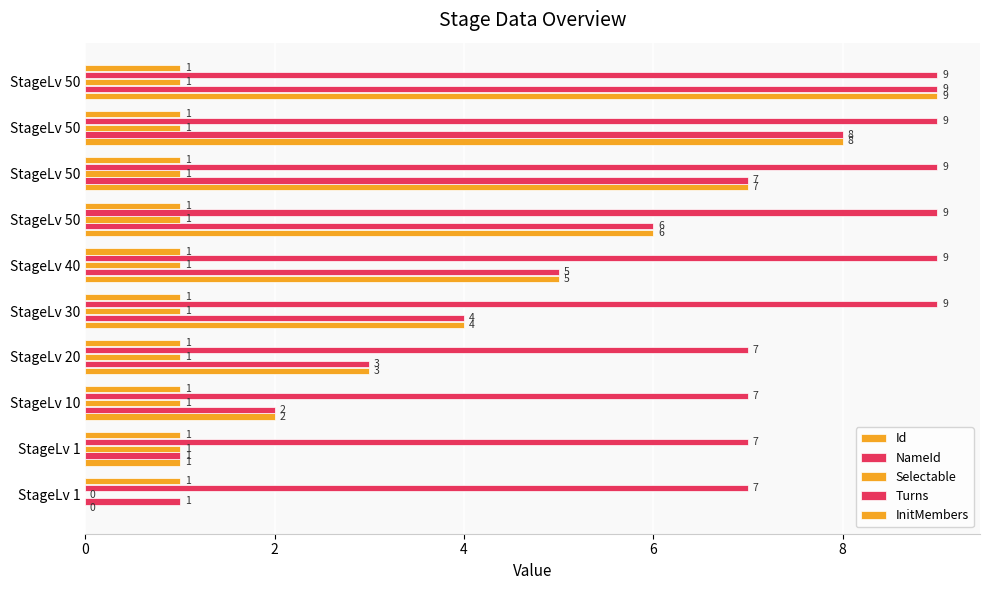

Count the number of data series in this chart.

5